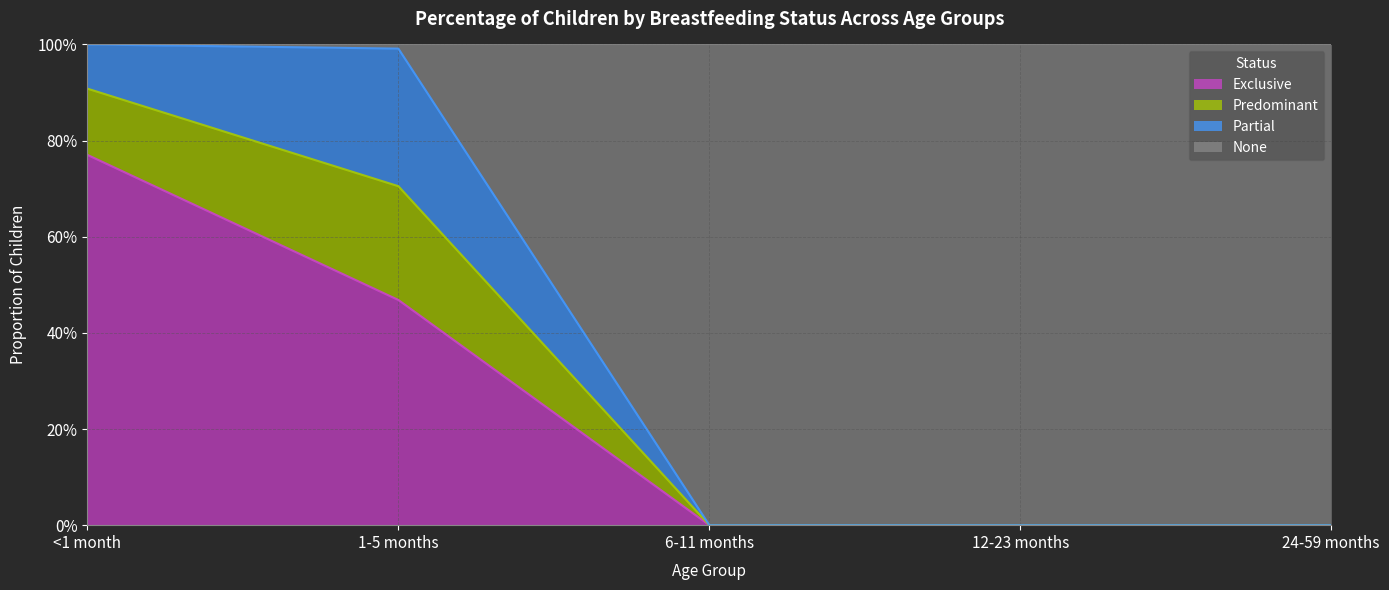

What are all the series names shown in the legend?

Exclusive, Predominant, Partial, None